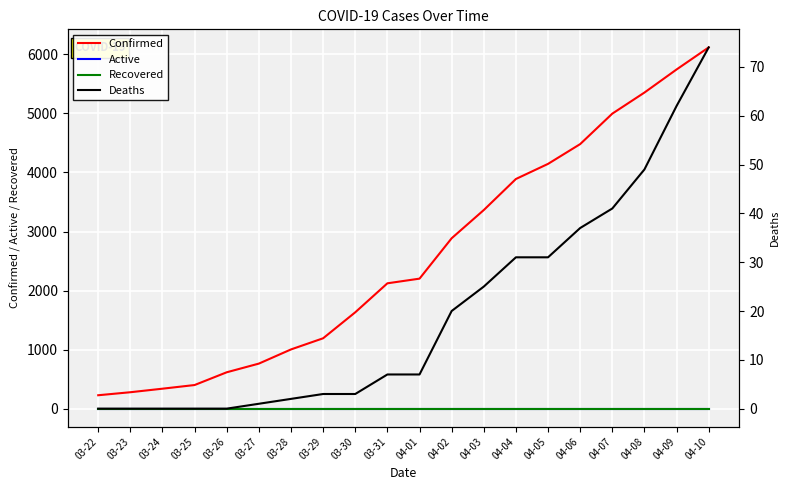

Between 03-27 and 04-09, which series saw the biggest shift?

Confirmed